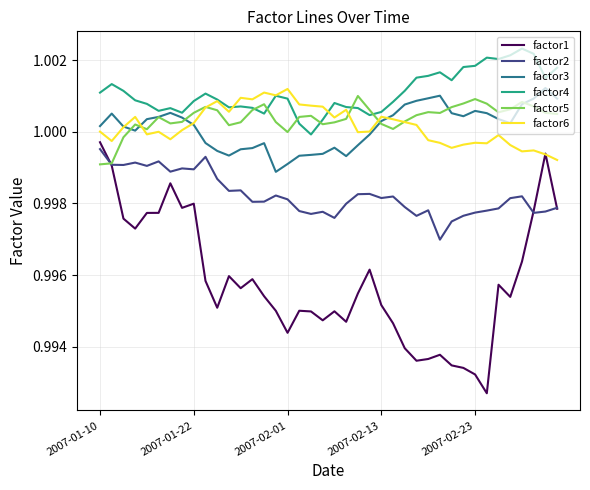

Which series has the largest range (max minus min)?

factor1